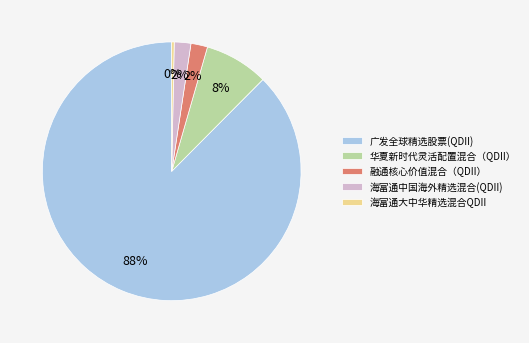

To the nearest percent, what is the combined percentage of 海富通大中华精选混合QDII and 海富通中国海外精选混合(QDII)?

2%